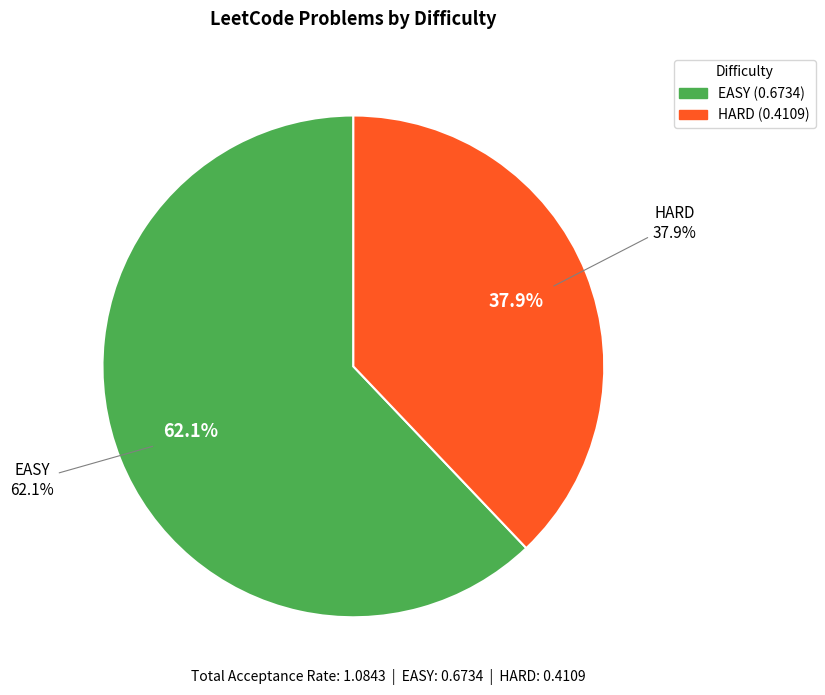

To the nearest percent, what is the average slice percentage?

50%